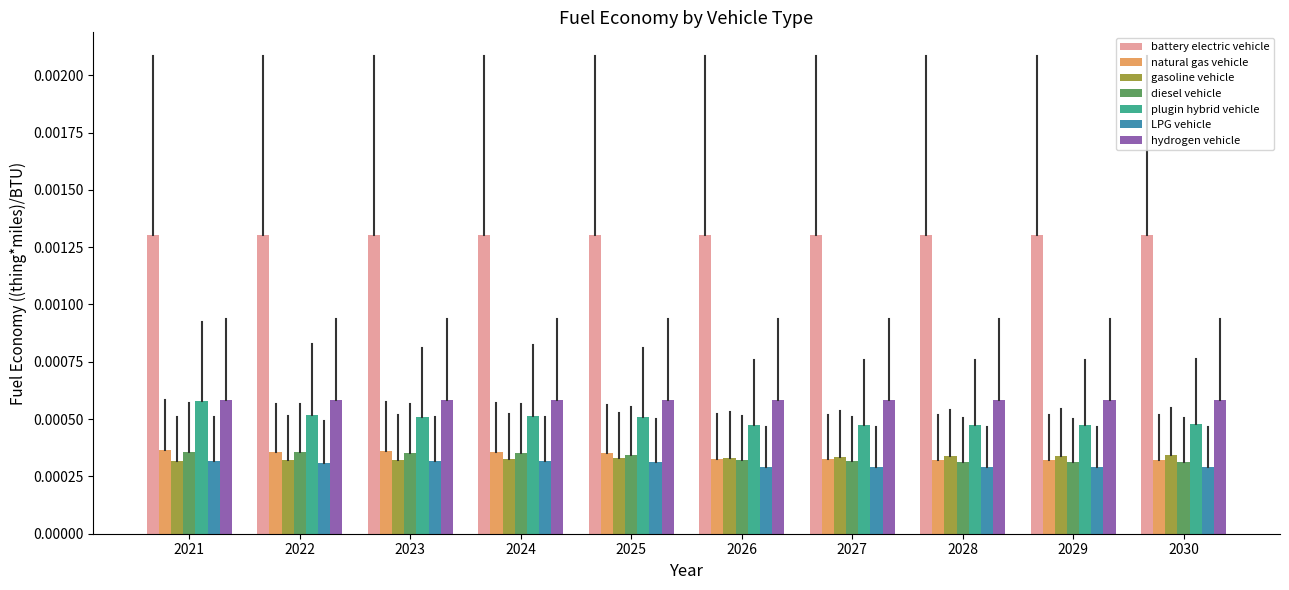

At how many categories does at least one series exceed 0?

10